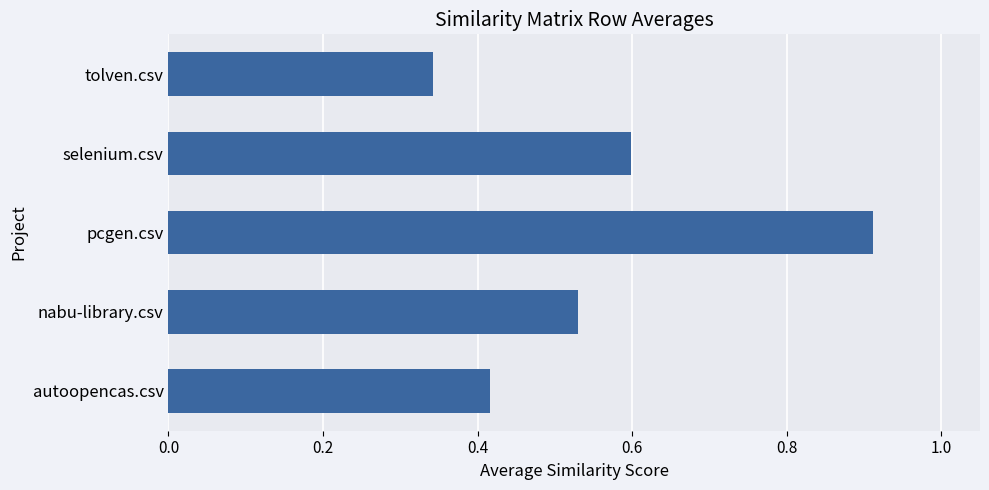

Between autoopencas.csv and pcgen.csv, which is larger?

pcgen.csv